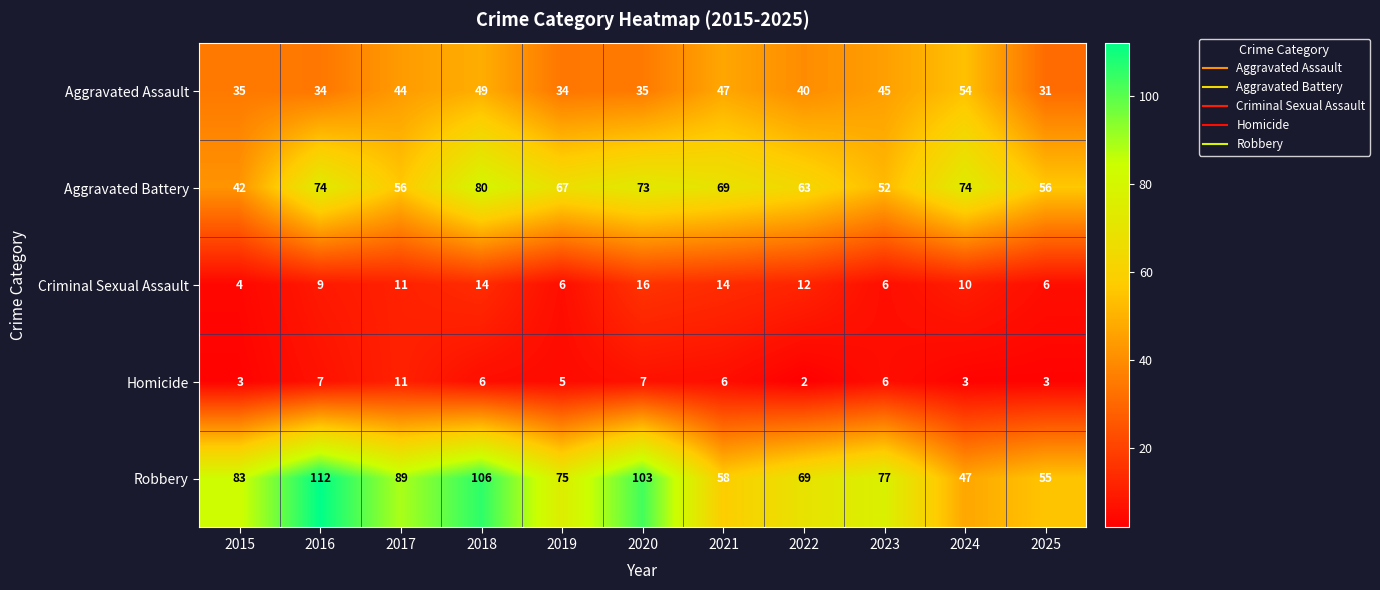

Which series changed the most between 2017 and 2025?

Robbery